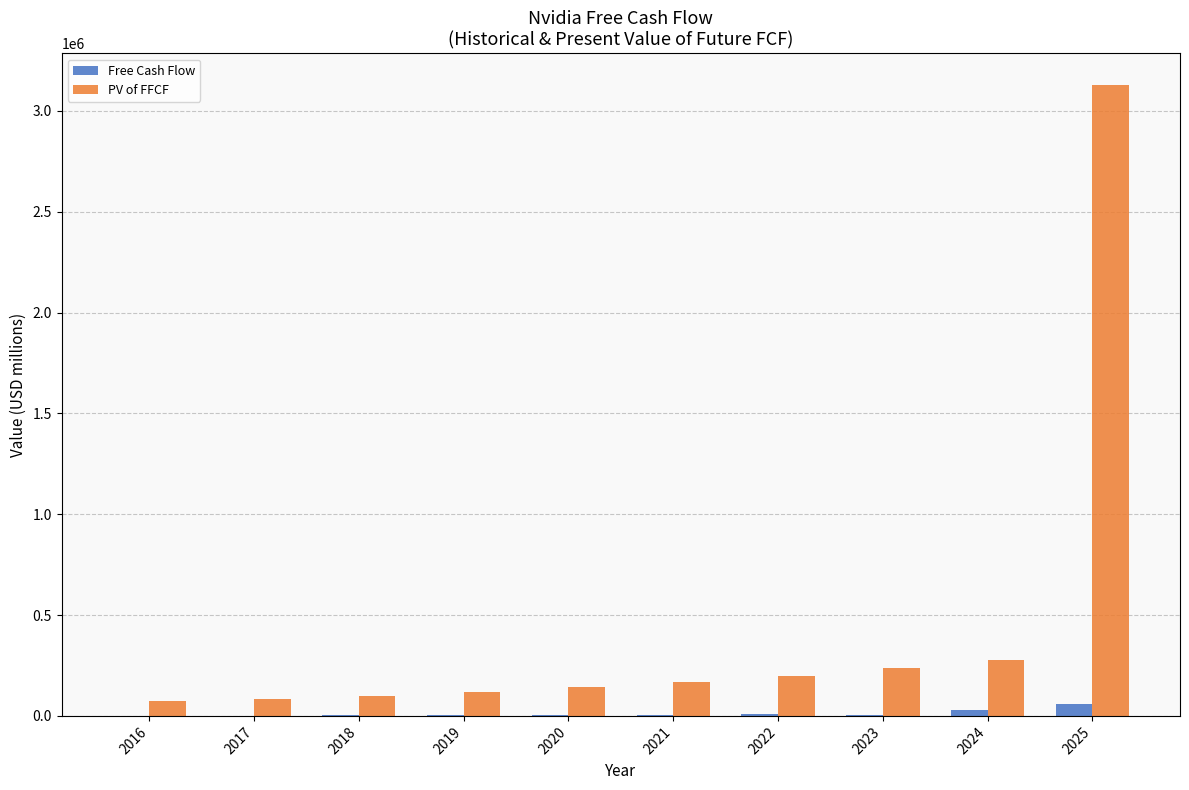

What is the sum of the PV of FFCF values at 2019 and 2016?

191910.6